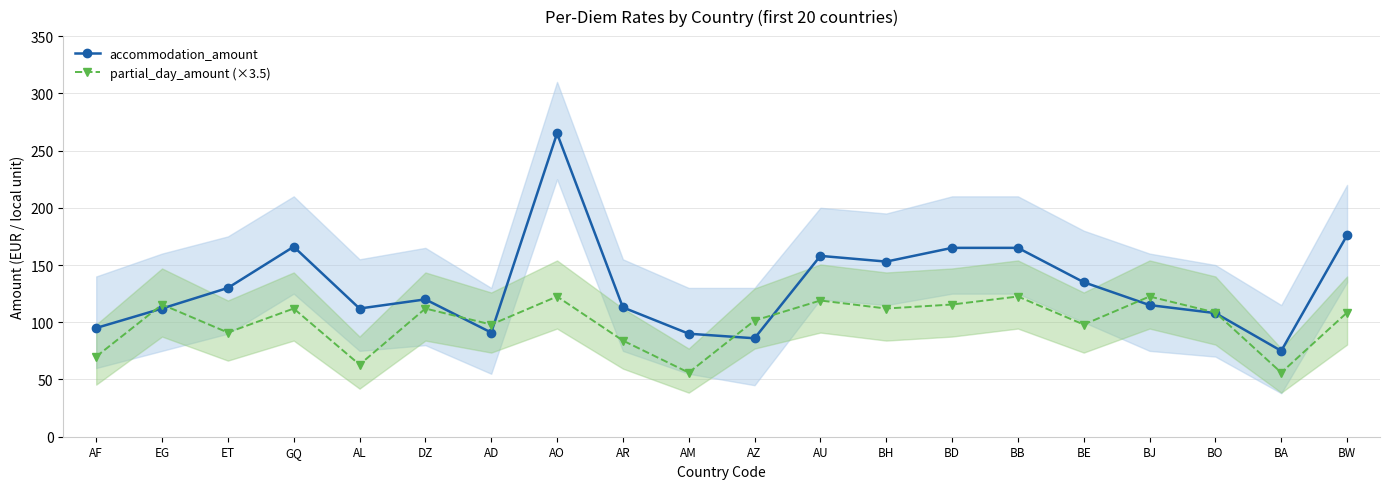

What is the difference between the second highest and second lowest values in the accommodation_amount series?

90.0